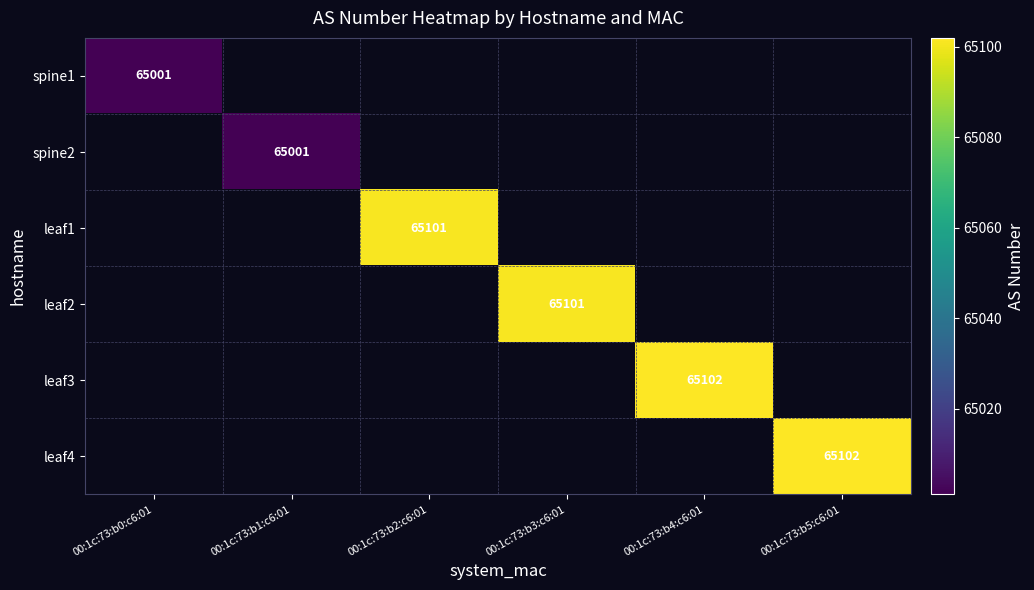

How many data points does each series have?

6